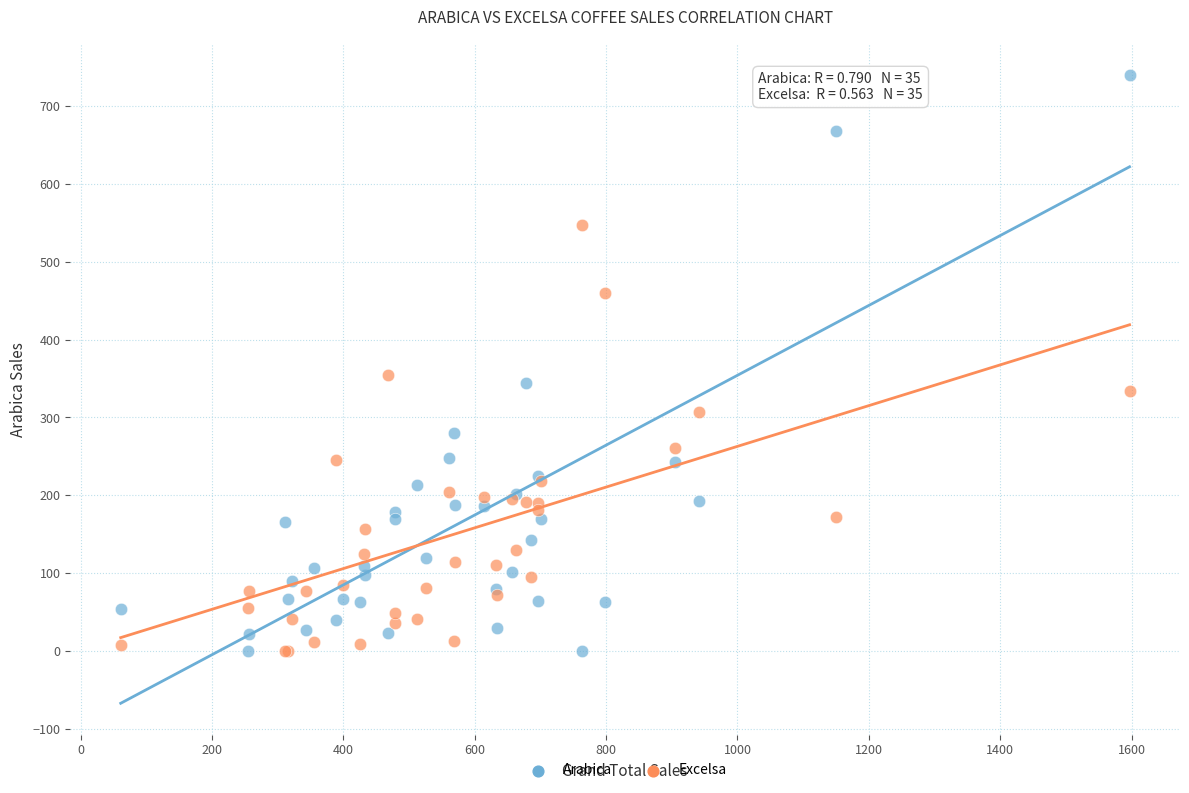

In the Arabica series, what Y value is closest to 369?

344.0